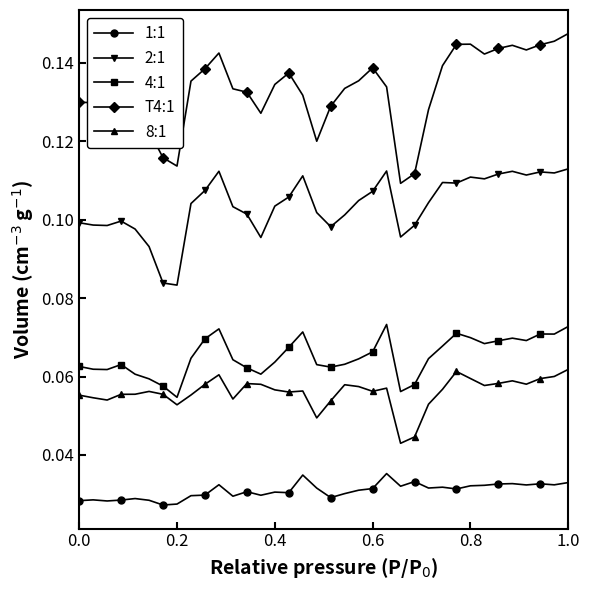

True or false: 2:1 and 8:1 intersect in this chart.

False